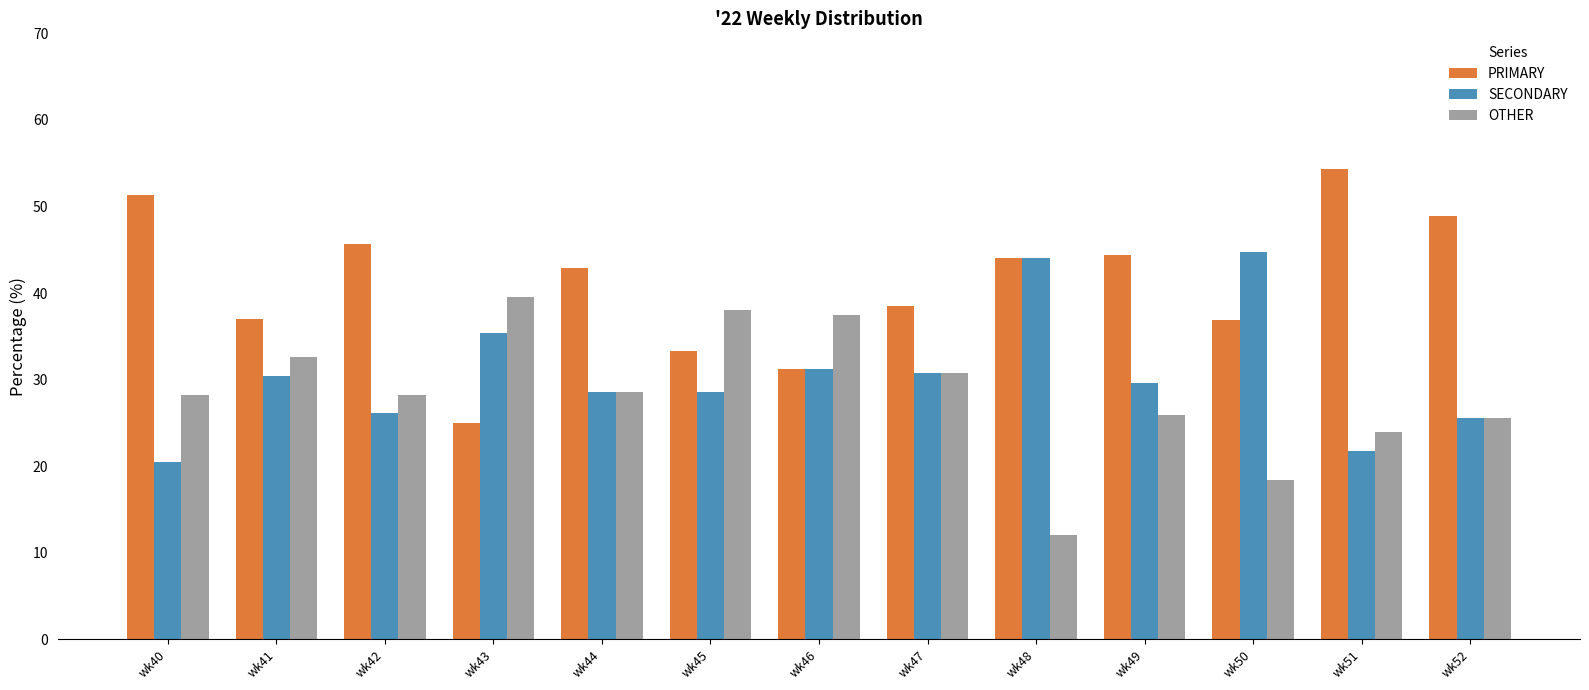

The value of SECONDARY at wk46 is 8.2. True or false?

False